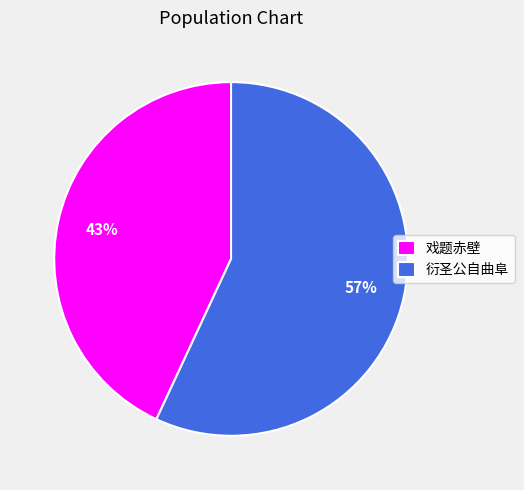

To the nearest percent, what percentage of the pie is 戏题赤壁?

43%